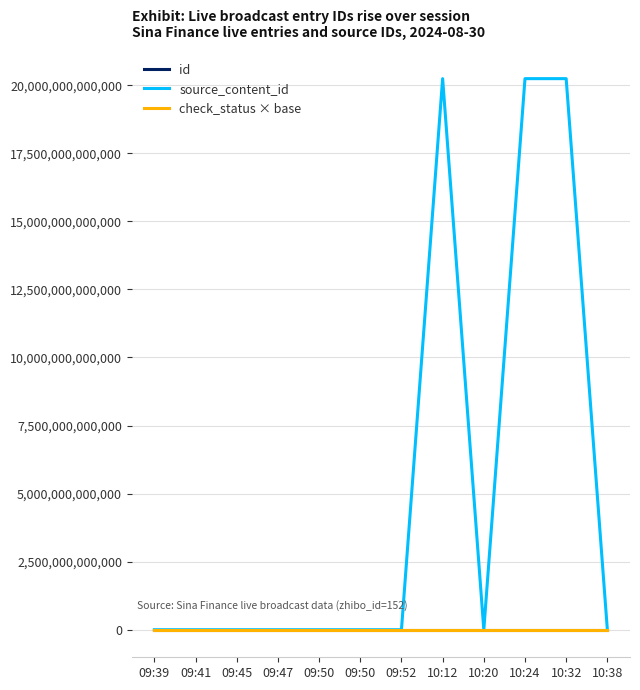

What is the label of the 3rd point from the left?

09:45